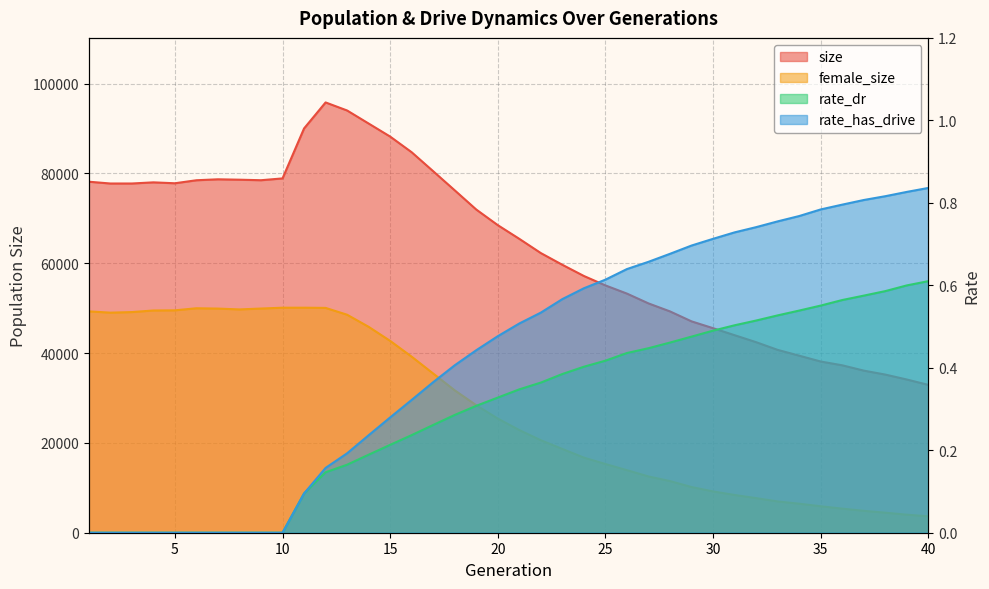

True or false: female_size has a value of 20494.1 at 27.

False